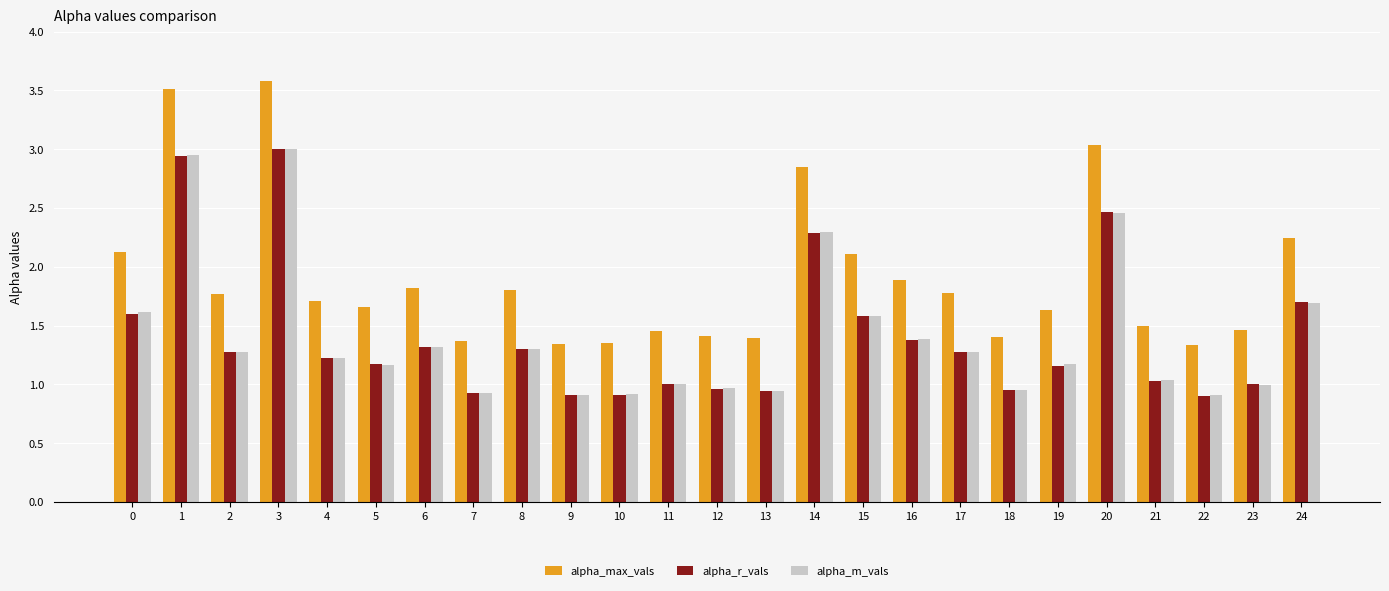

What is the sum of all alpha_max_vals values?

47.5